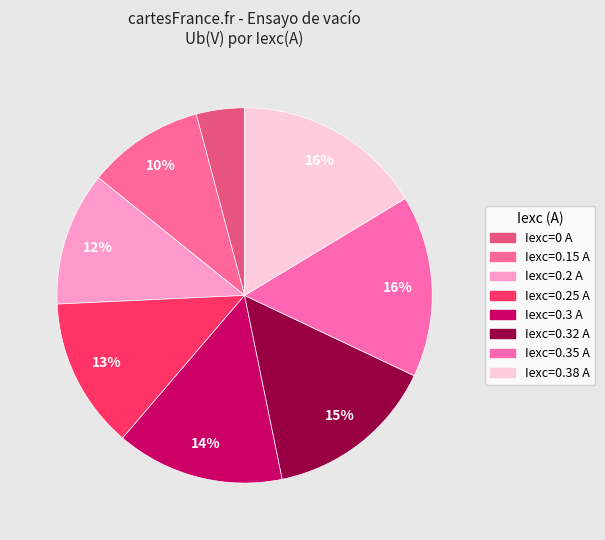

Count the number of slices in the pie.

8